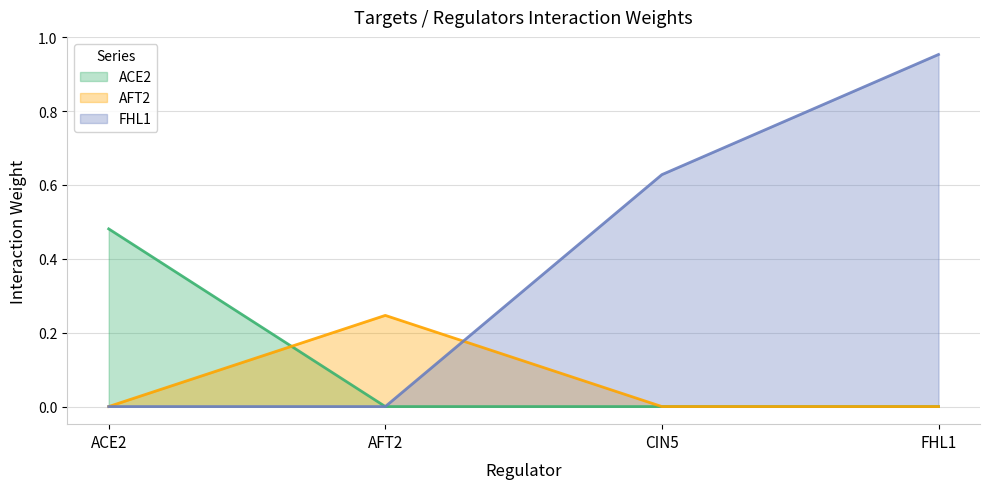

True or false: FHL1 and AFT2 cross at least once.

True